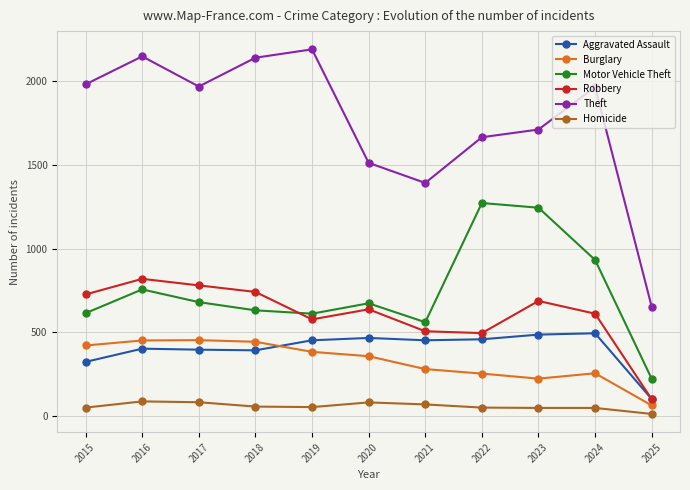

What is the difference between the Robbery values at 2019 and 2020?

60